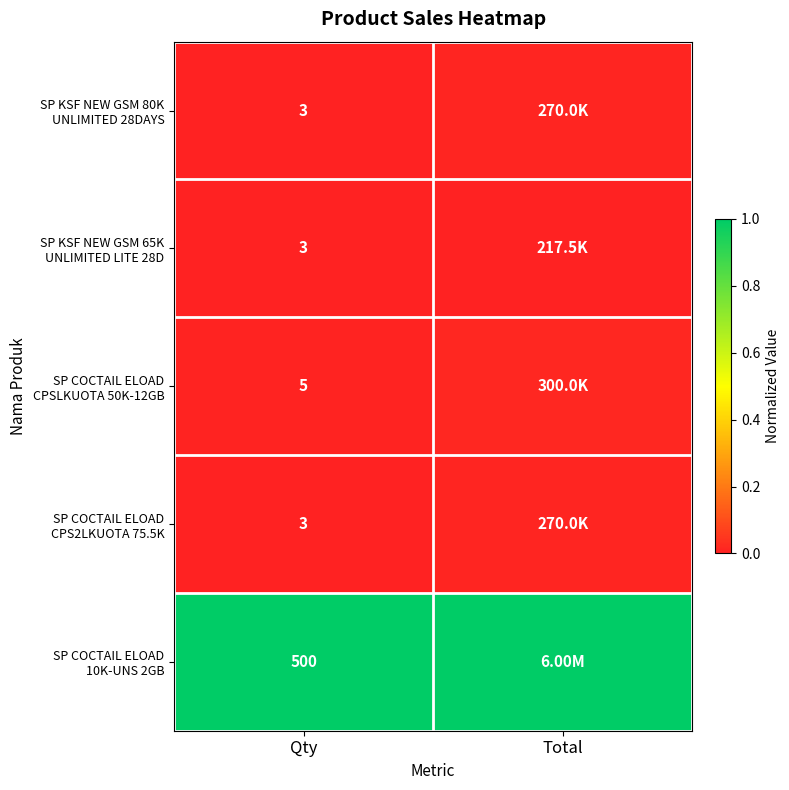

Rank the categories by SP COCTAIL ELOAD CPSLKUOTA 50K-12GB value from lowest to highest.

Qty, Total